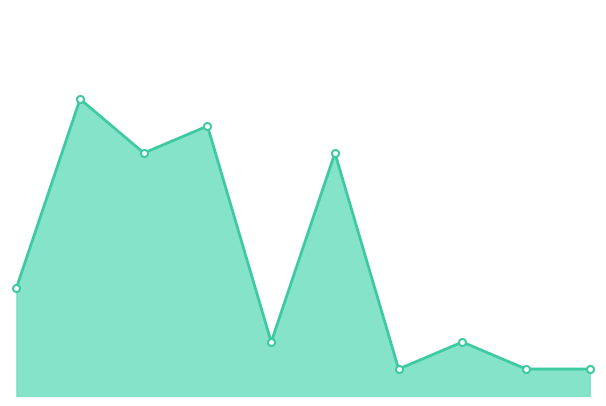

How many lines are shown in the chart?

1